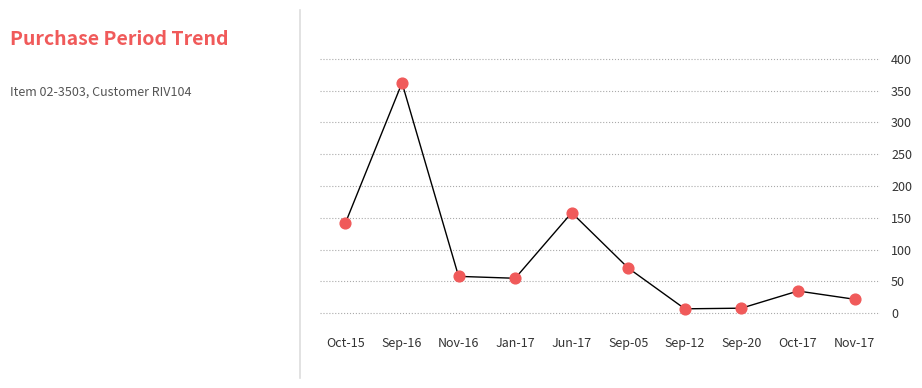

Between Sep-16 and Sep-12, which is larger?

Sep-16